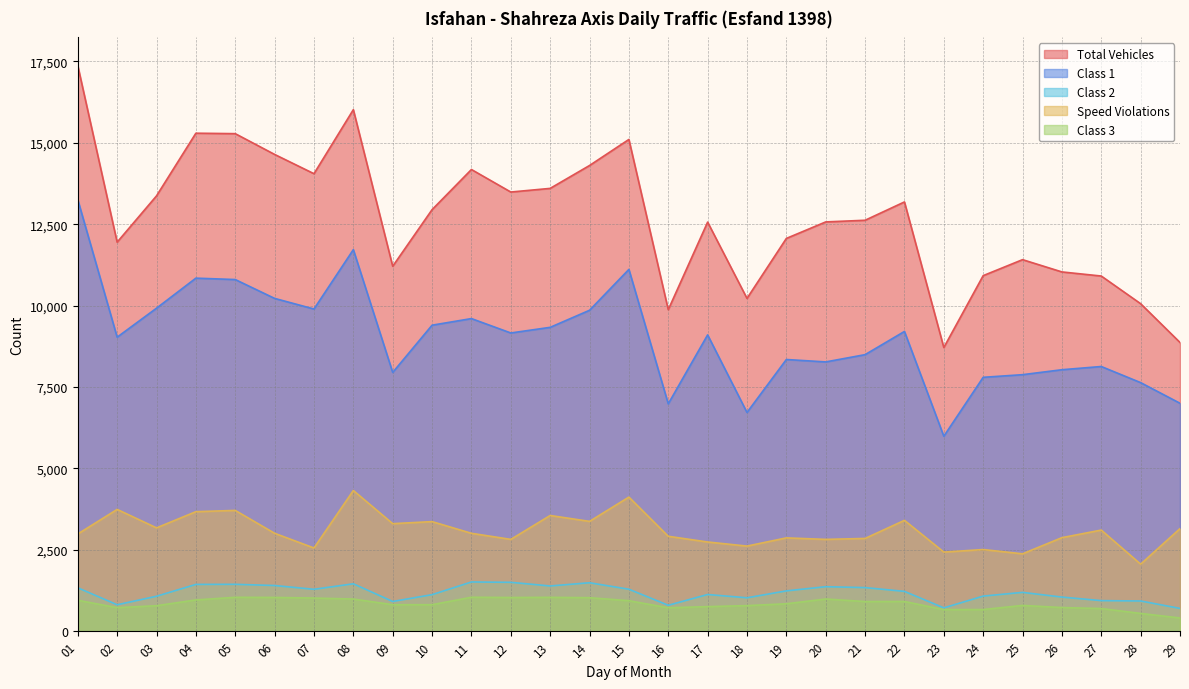

Which category has the lowest value across all series?

29